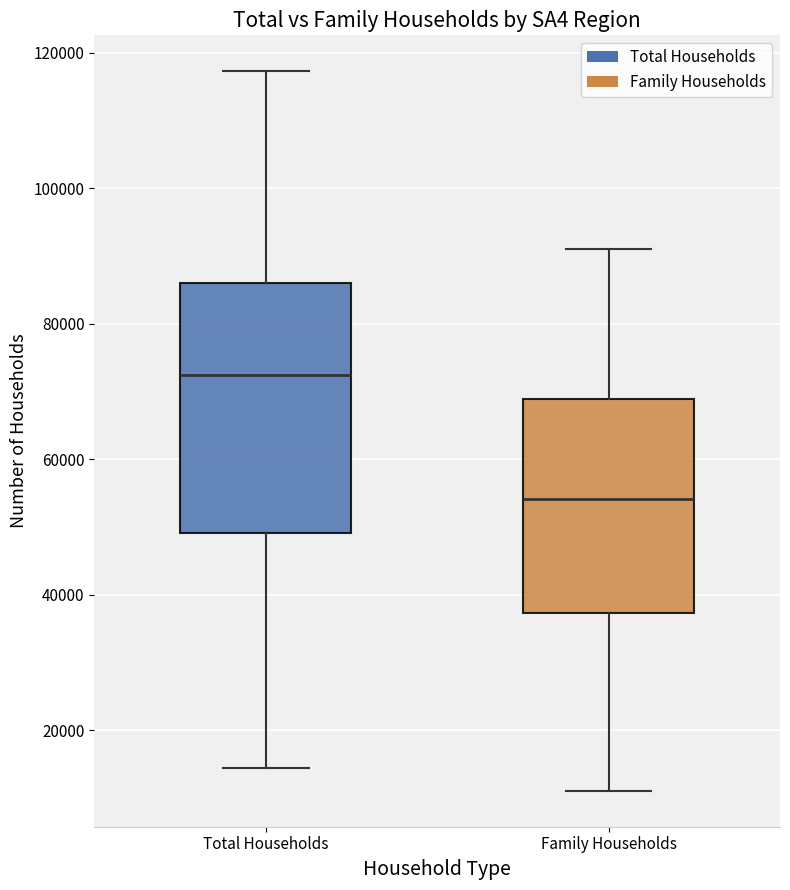

Where is the lower edge of the box for Total Households on the y-axis? The values are not printed on the chart, so give them approximately, as read against the axis.

50000